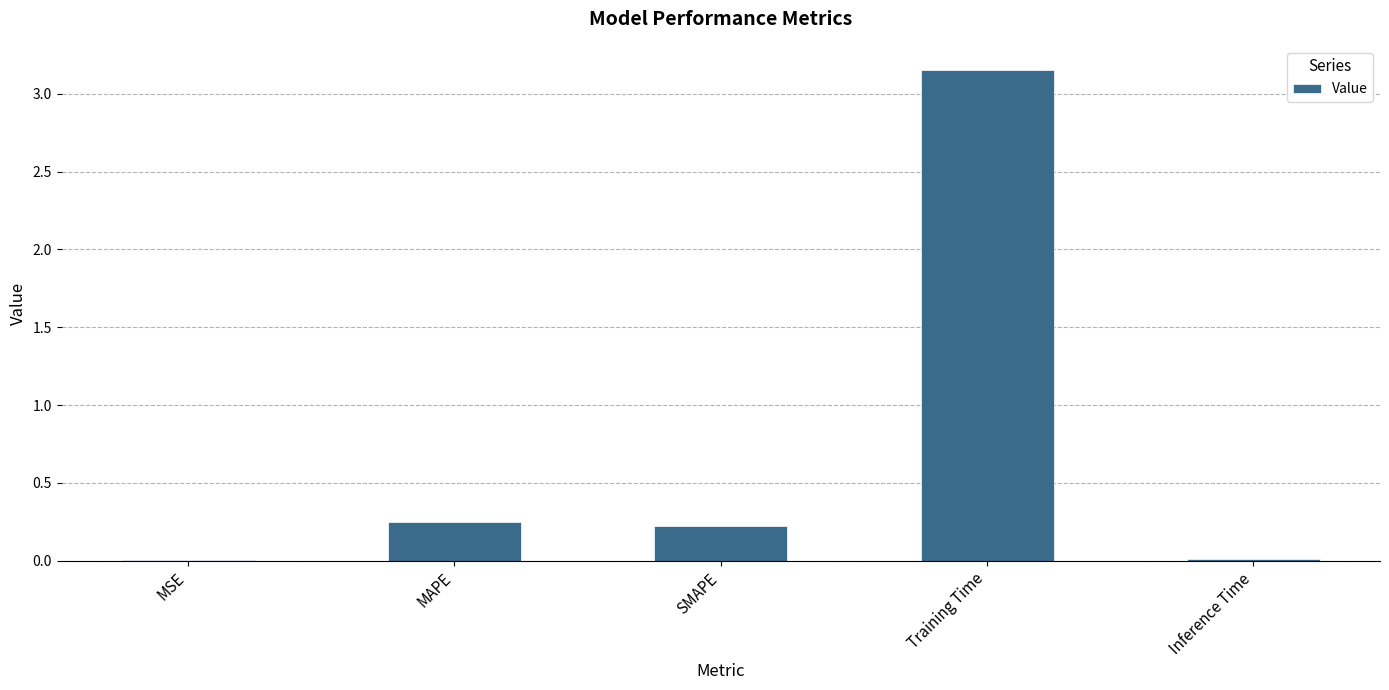

What is the sum of the values at Inference Time and SMAPE?

0.2